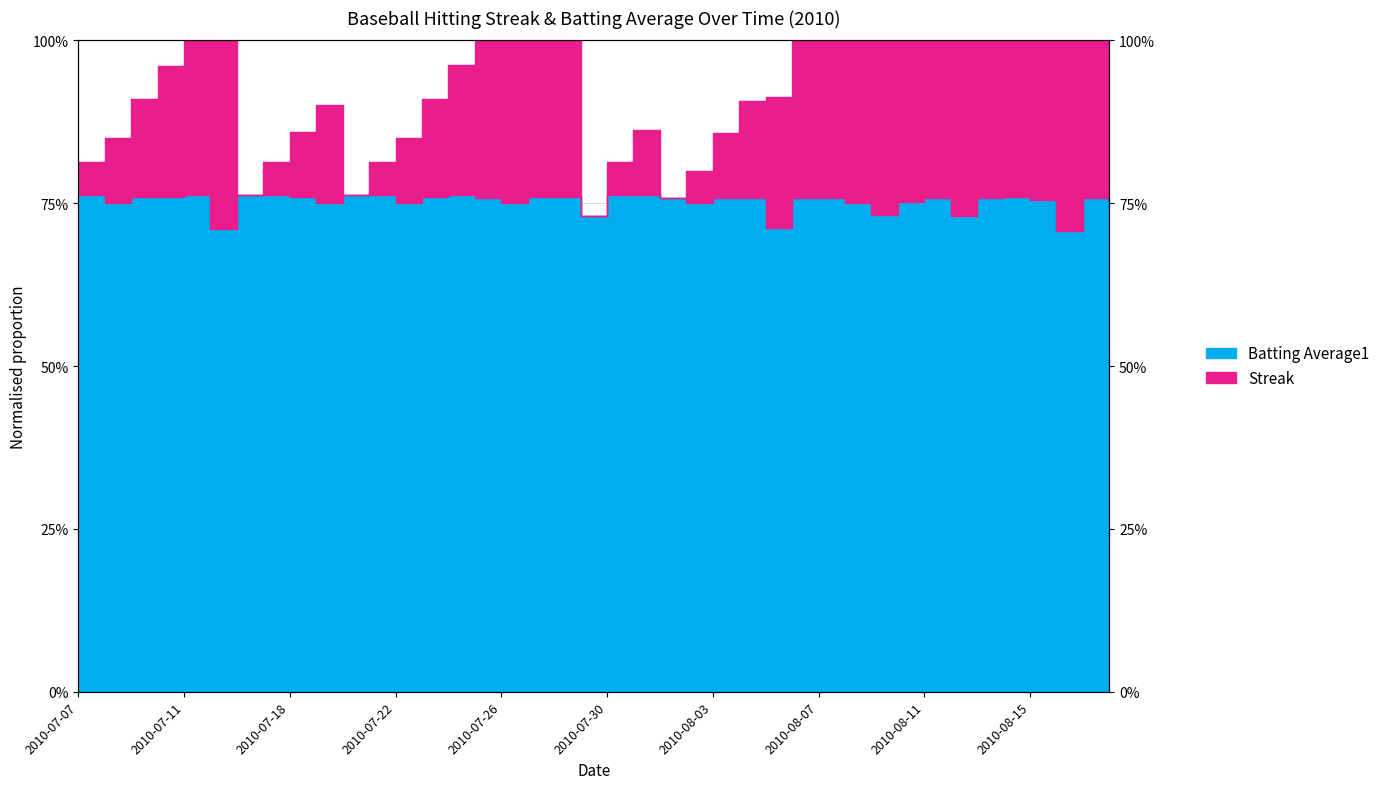

Does the chart have visible grid lines?

Yes